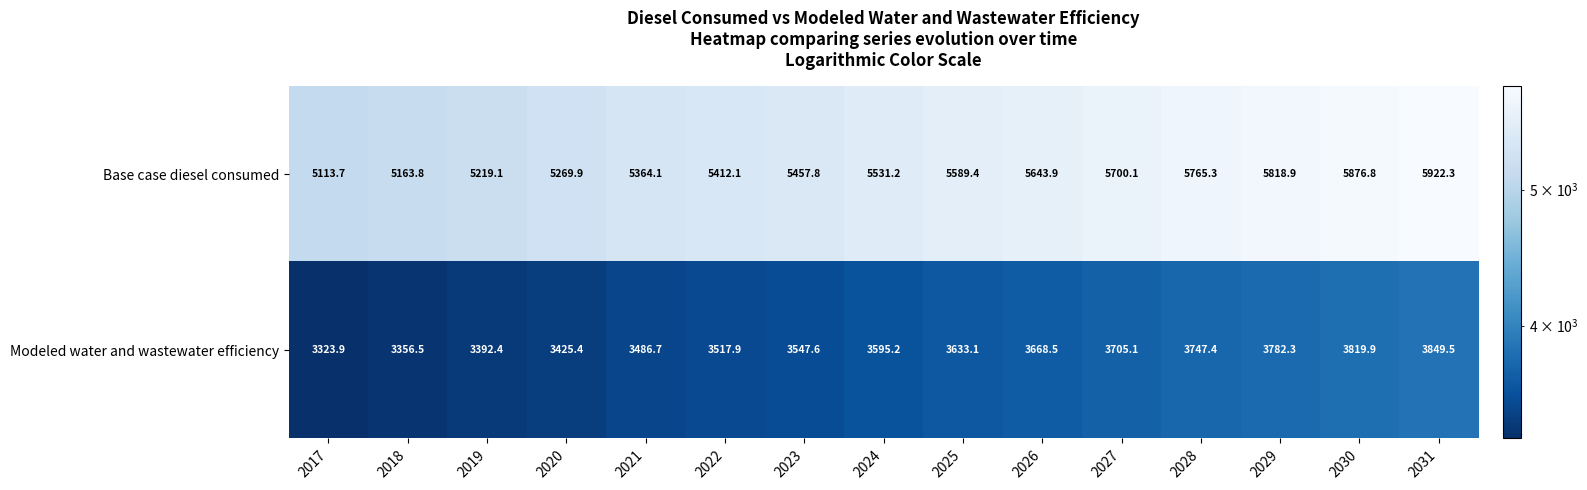

What is the maximum value shown in the chart?

5922.3